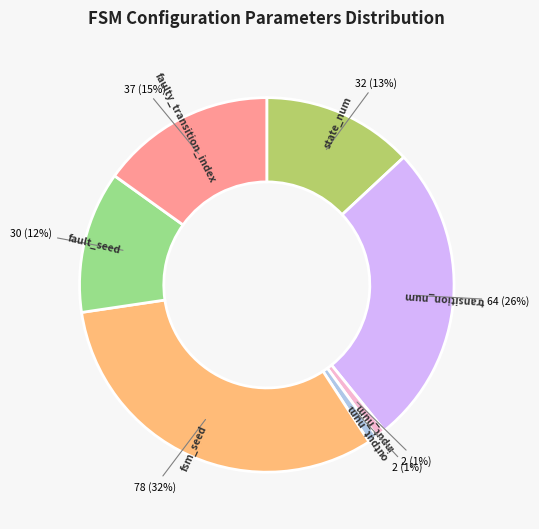

How many segments does this pie chart have?

7